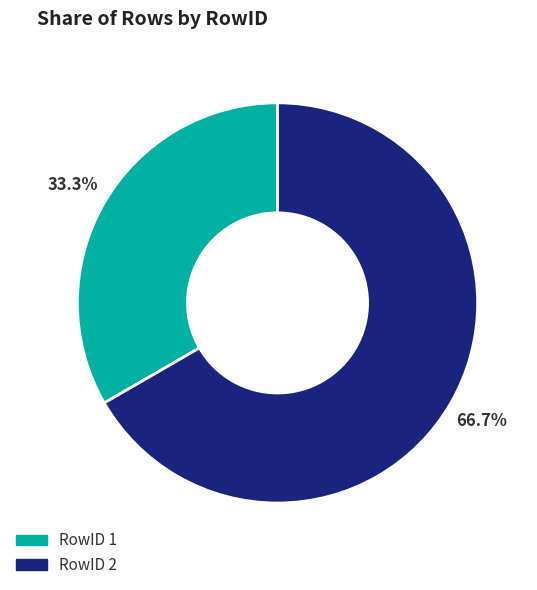

Is there any slice that represents more than half of the pie?

Yes